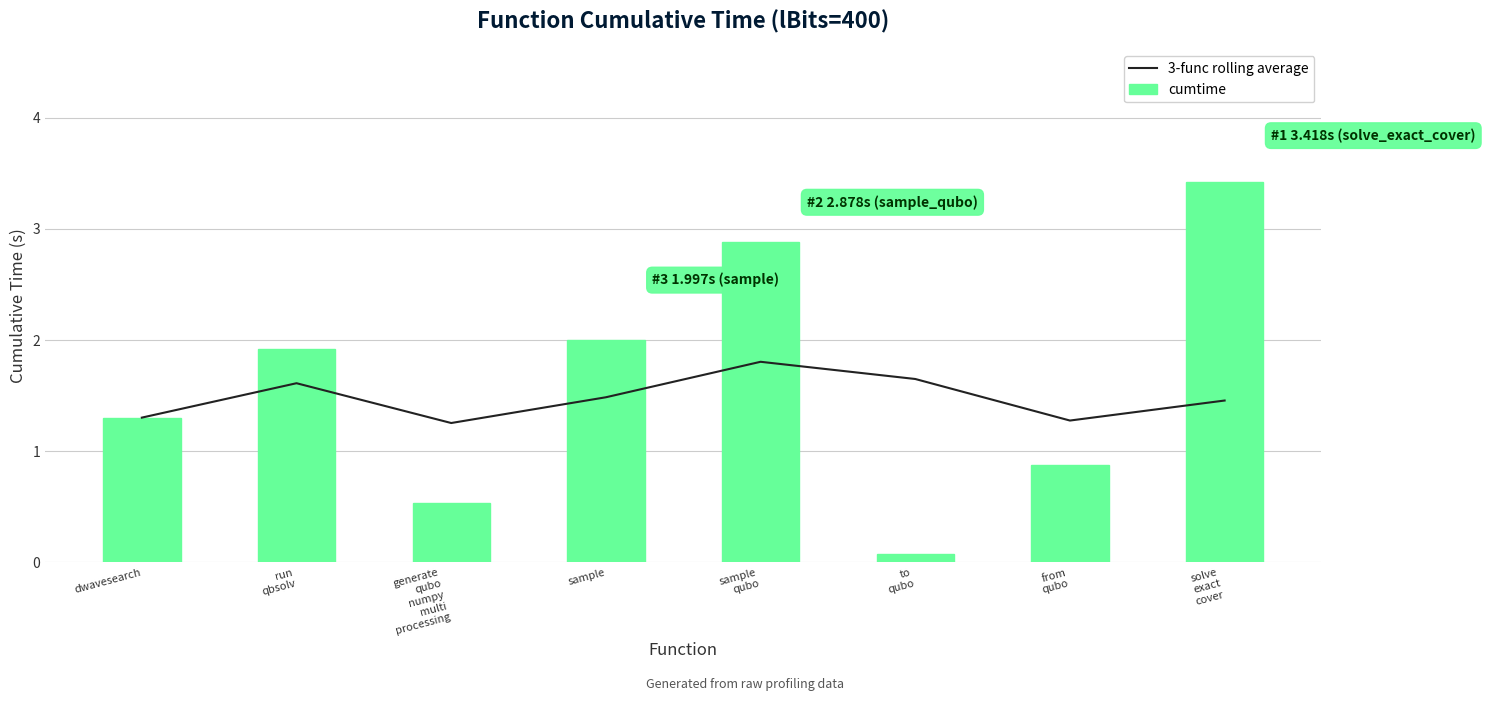

At which category is the sum across all series the highest?

solve
exact
cover